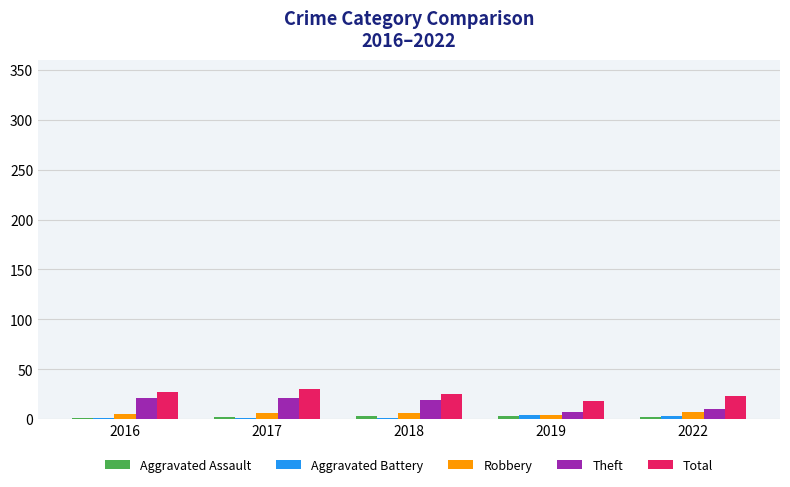

The Theft series shows 19 at 2018. True or false?

True